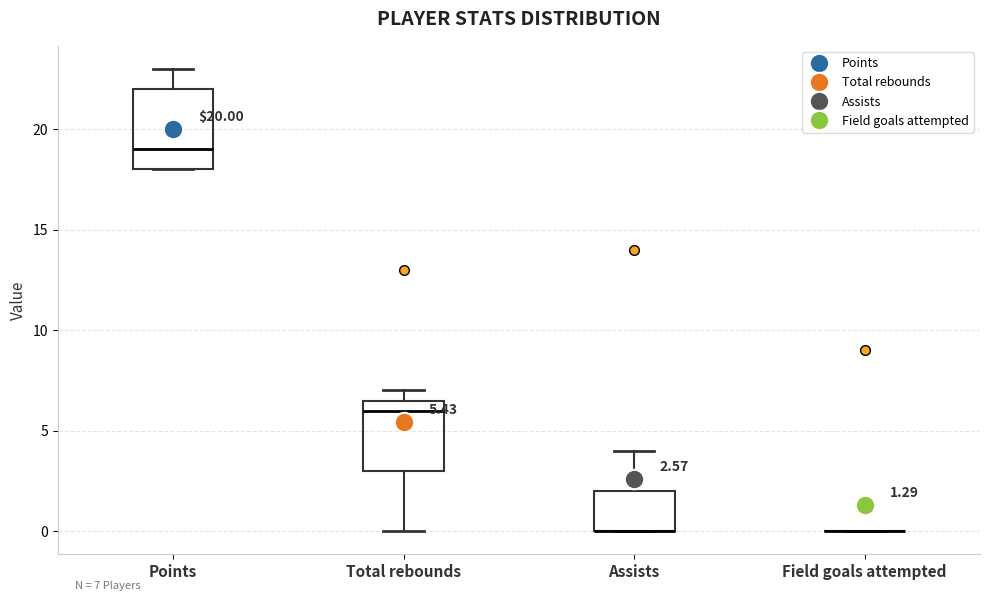

Which box is the tallest, from its lower edge to its upper edge?

Points